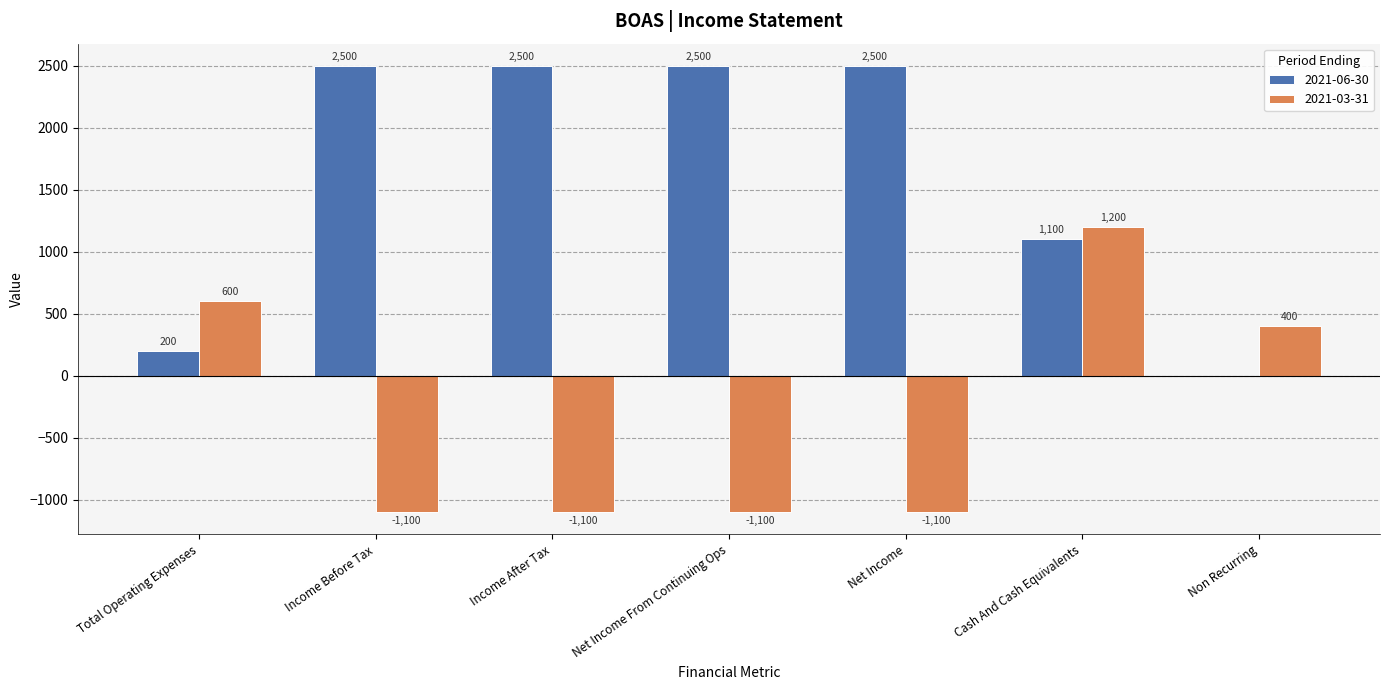

The 2021-03-31 series shows -342 at Net Income From Continuing Ops. True or false?

False